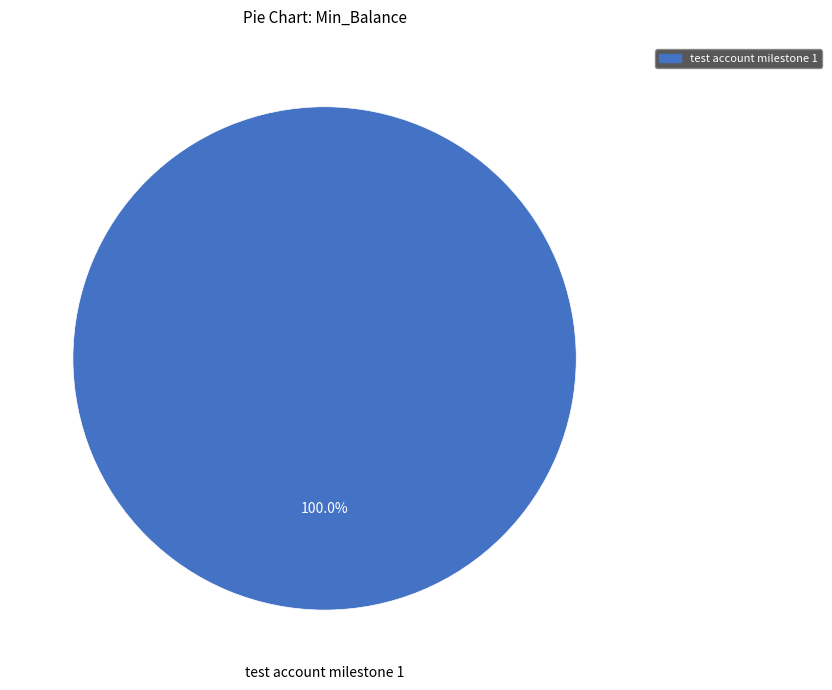

Is test account milestone 1 the majority of the pie?

Yes